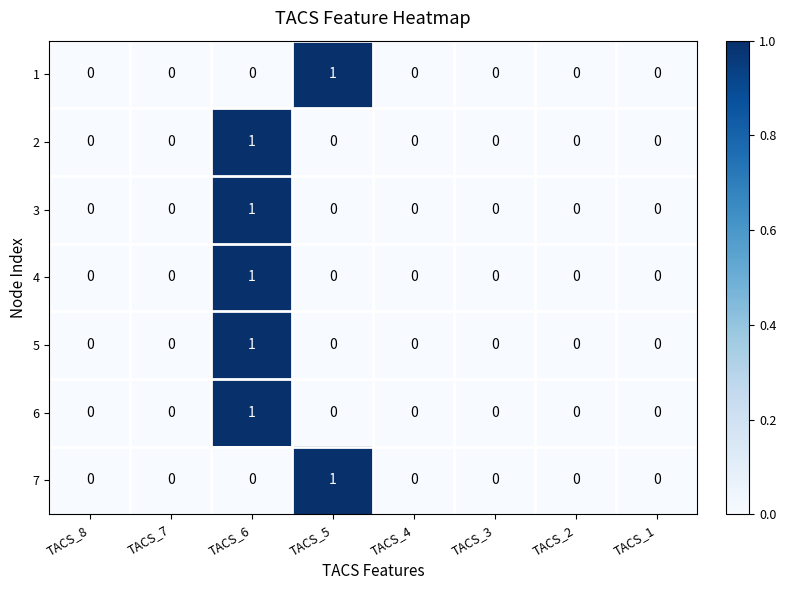

At which label does 7 reach its peak?

TACS_5